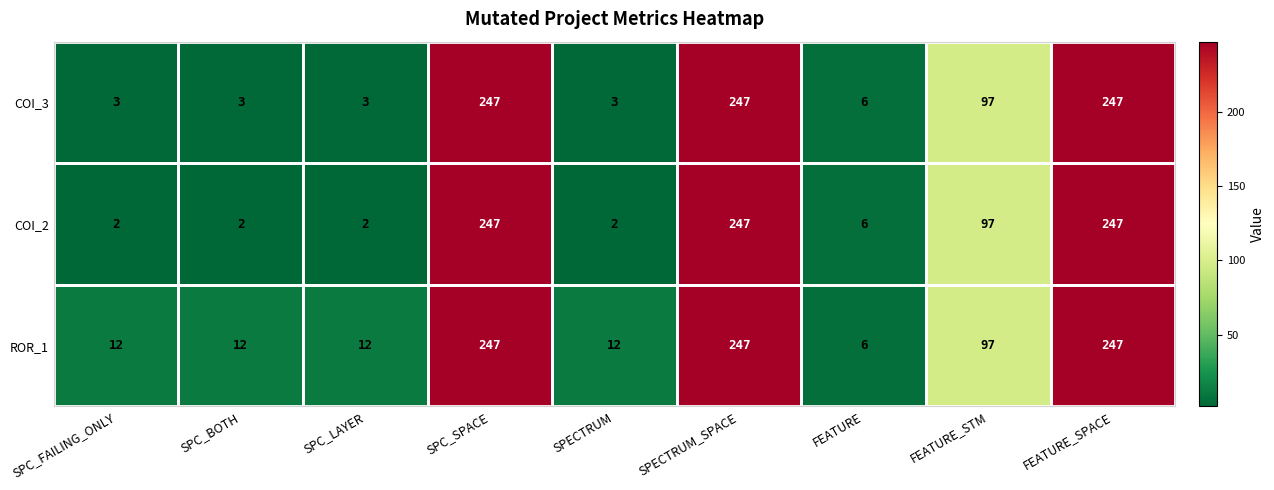

Which category has the lowest value in the ROR_1 series?

FEATURE